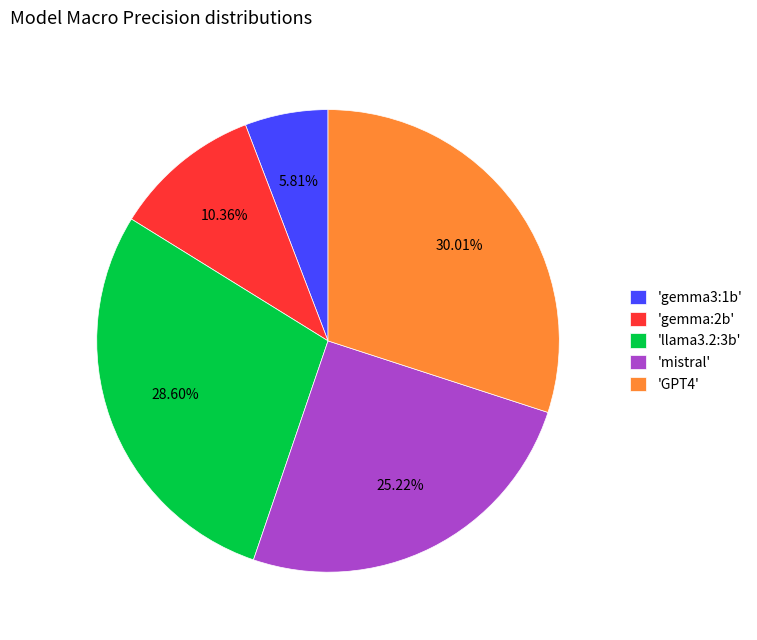

Rank the categories by value from lowest to highest.

'gemma3:1b', 'gemma:2b', 'mistral', 'llama3.2:3b', 'GPT4'